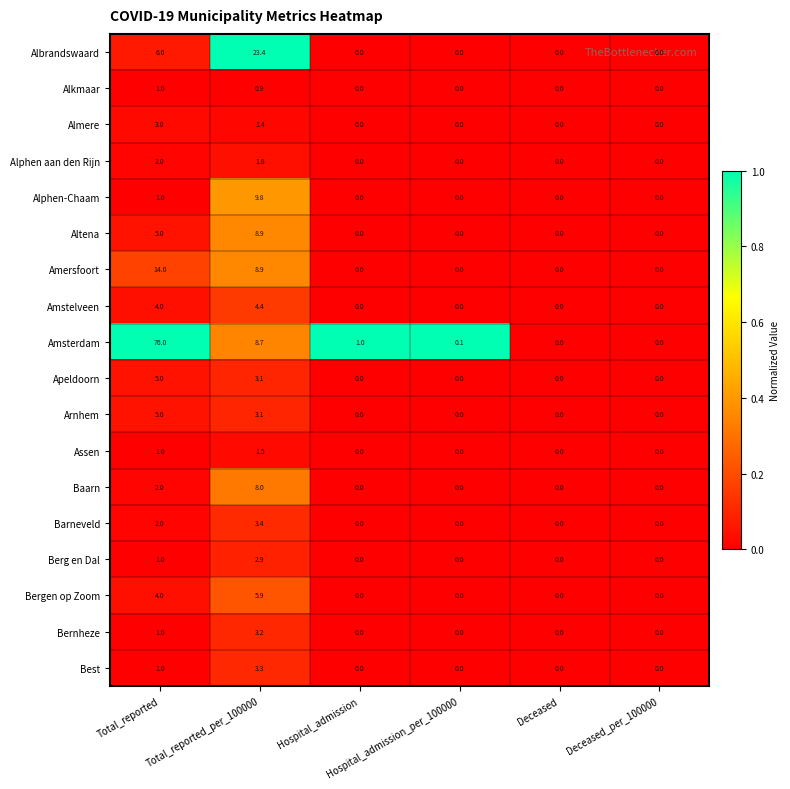

How many values in the Best series exceed 0?

2